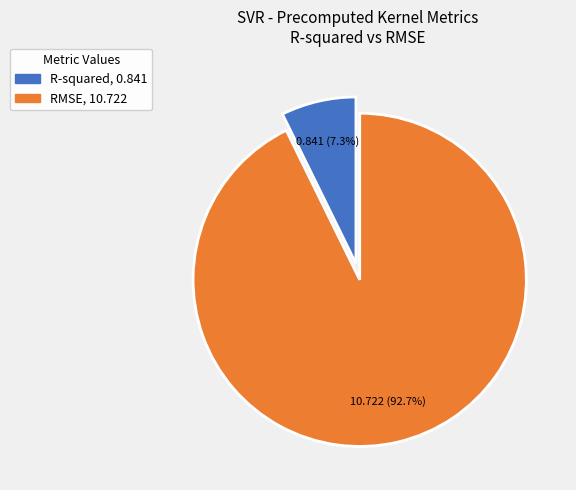

Count the number of slices in the pie.

2